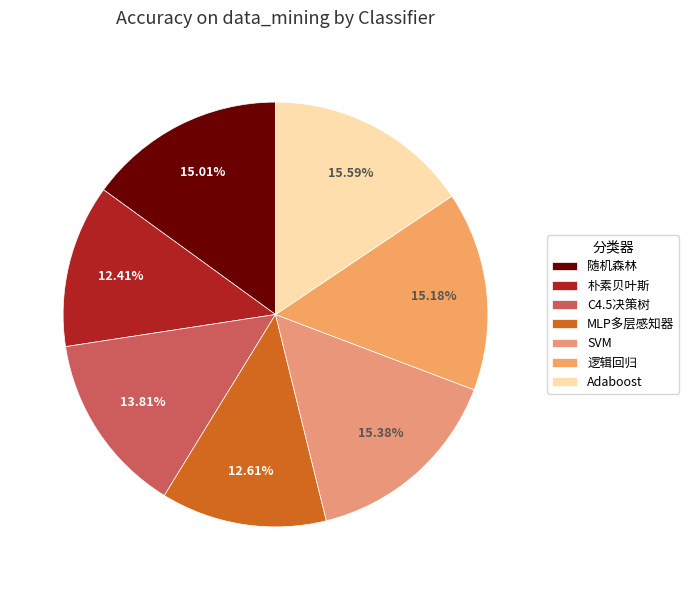

To the nearest percent, what portion does C4.5决策树 represent?

14%